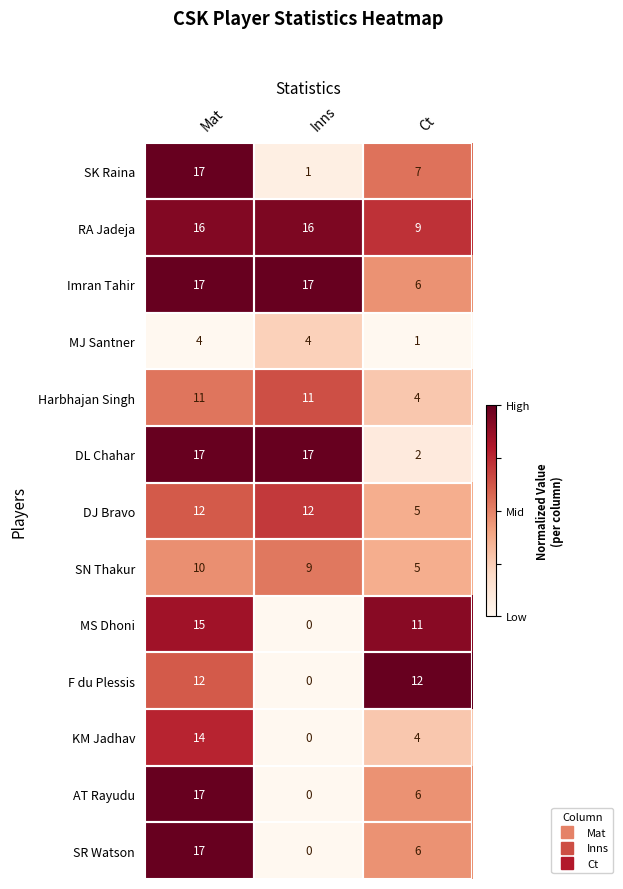

What is the difference between the maximum and minimum values in the Harbhajan Singh series?

7